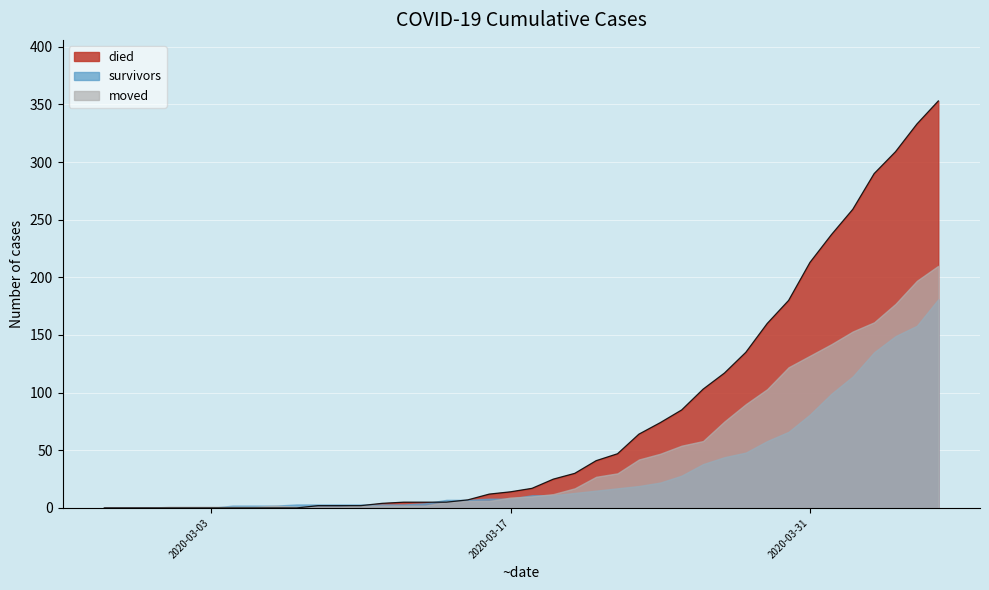

What is the approximate value of died at 2020-03-25, to the nearest 50?

100